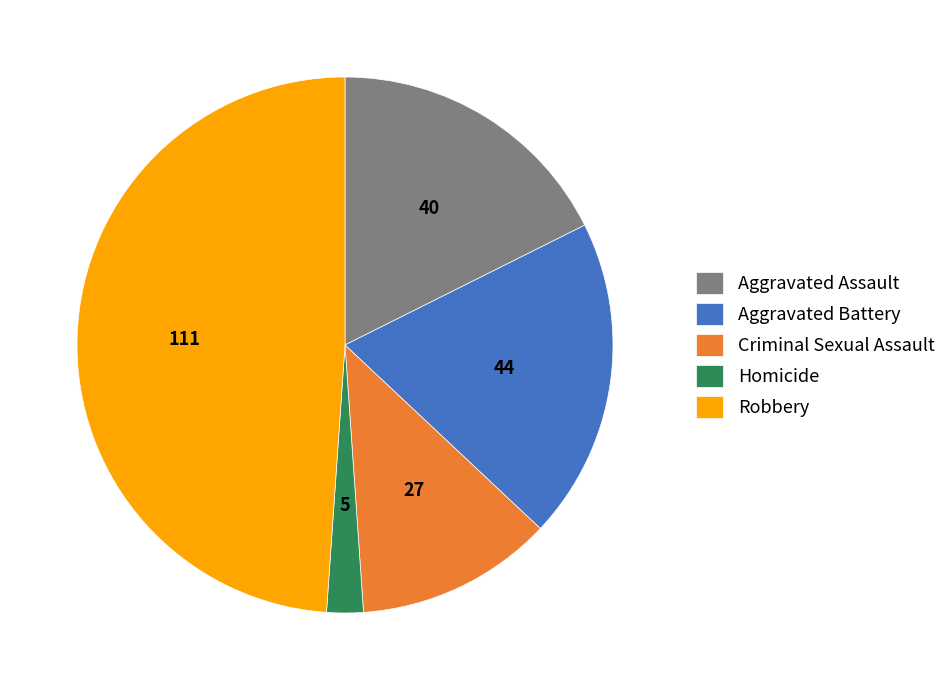

Rank the categories by value from highest to lowest.

Robbery, Aggravated Battery, Aggravated Assault, Criminal Sexual Assault, Homicide